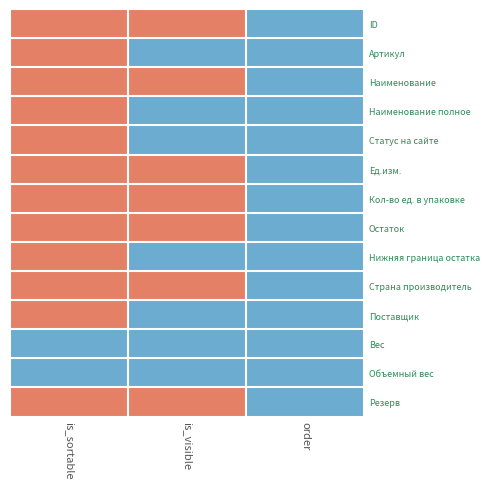

Reading right to left, list all the values displayed in this chart.

ID: order=0	is_visible=1	is_sortable=1
Артикул: order=0	is_visible=0	is_sortable=1
Наименование: order=0	is_visible=1	is_sortable=1
Наименование полное: order=0	is_visible=0	is_sortable=1
Статус на сайте: order=0	is_visible=0	is_sortable=1
Ед.изм.: order=0	is_visible=1	is_sortable=1
Кол-во ед. в упаковке: order=0	is_visible=1	is_sortable=1
Остаток: order=0	is_visible=1	is_sortable=1
Нижняя граница остатка: order=0	is_visible=0	is_sortable=1
Страна производитель: order=0	is_visible=1	is_sortable=1
Поставщик: order=0	is_visible=0	is_sortable=1
Вес: order=0	is_visible=0	is_sortable=0
Объемный вес: order=0	is_visible=0	is_sortable=0
Резерв: order=0	is_visible=1	is_sortable=1